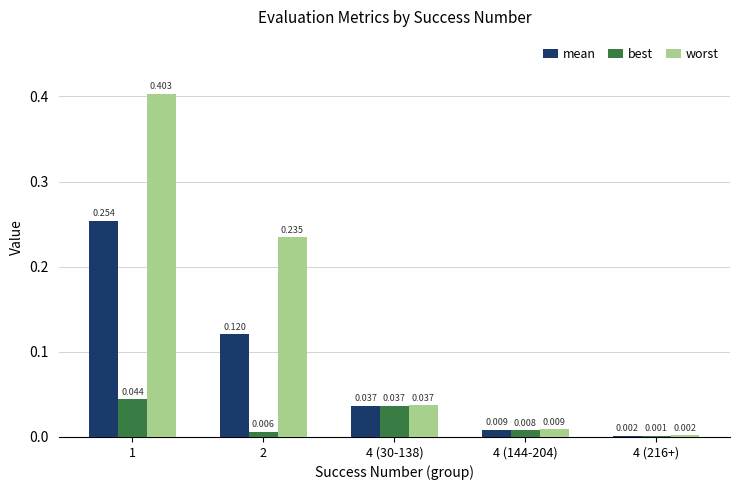

Which series has the largest total across all categories?

worst